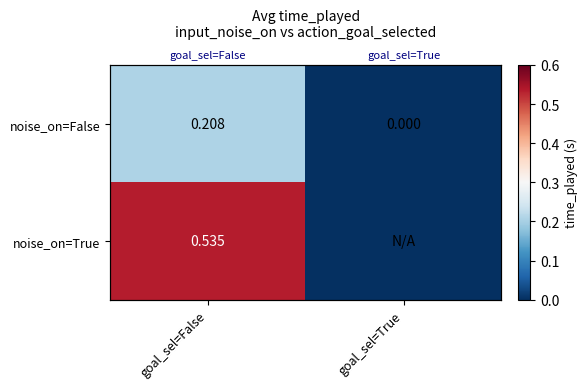

What is the average value of the noise_on=False series?

0.1